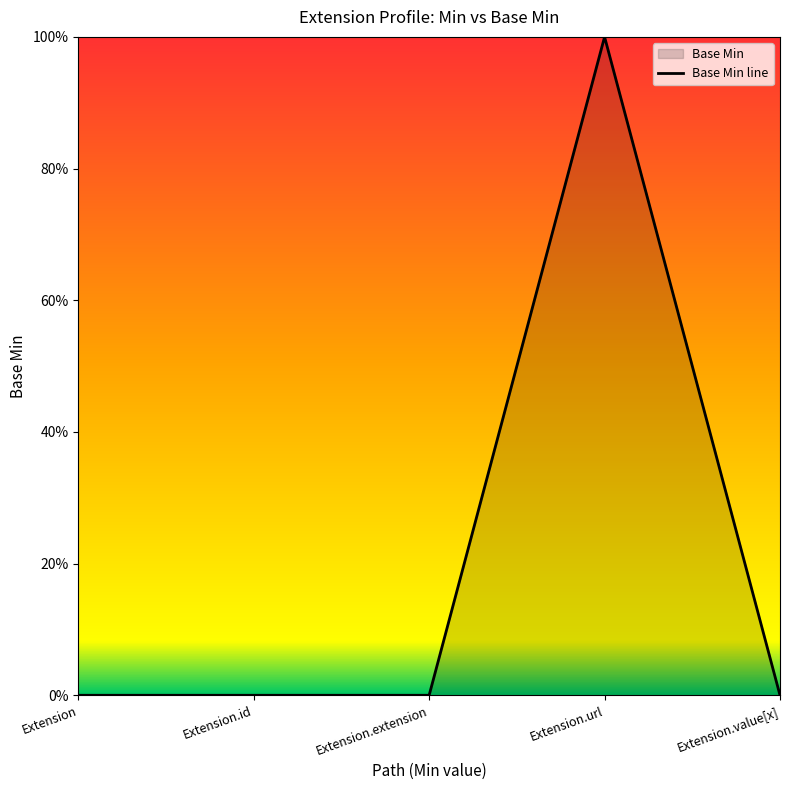

True or false: the data has more than 1 interior local peaks.

False